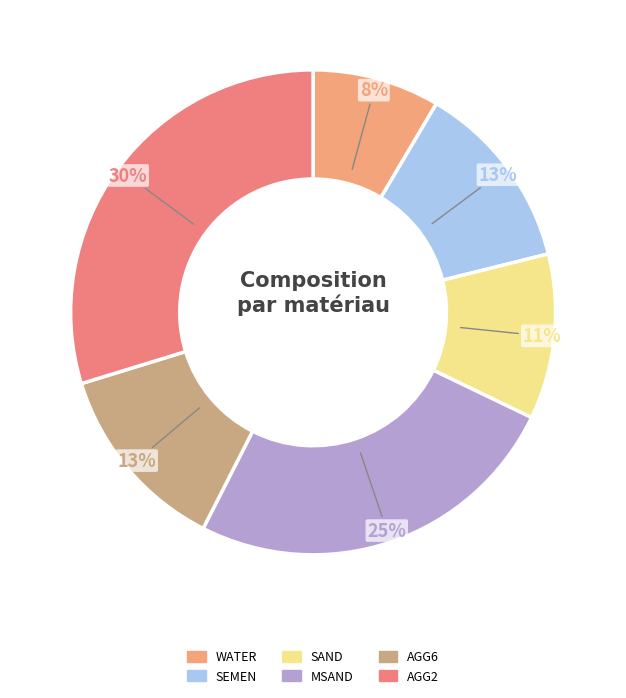

To the nearest percent, what is the difference between the largest and smallest slice percentages?

21%